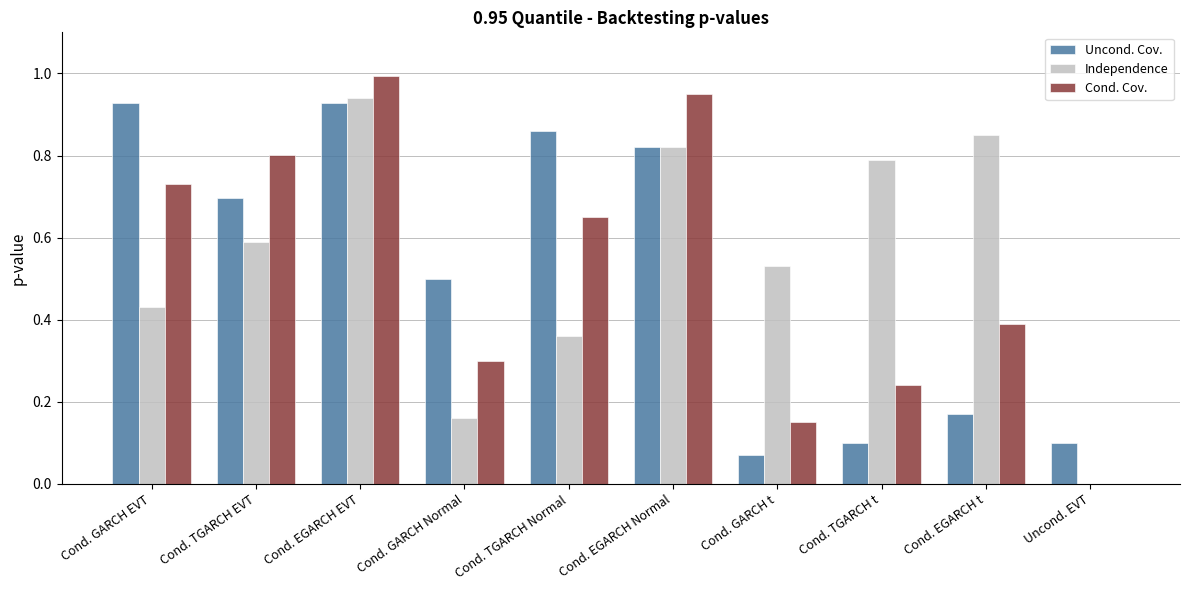

Between Cond. TGARCH EVT and Cond. GARCH Normal, which series saw the biggest shift?

Cond. Cov.